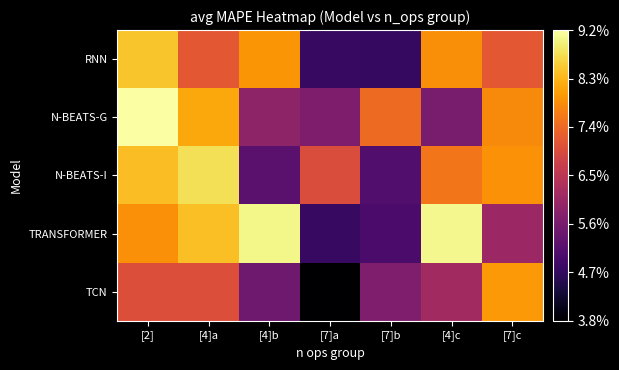

Between [7]c and [2], which is larger?

[2]